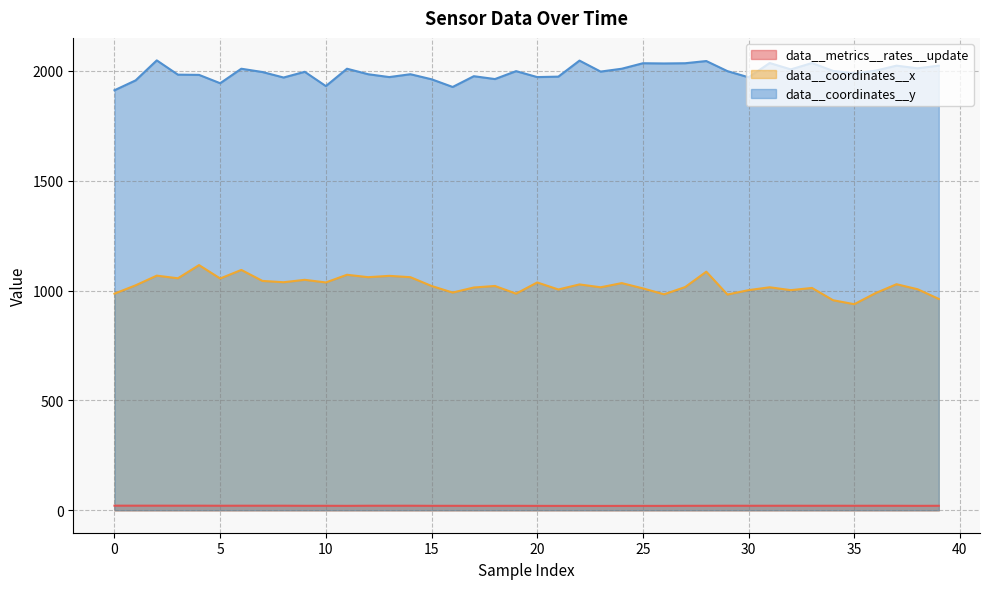

What is the highest value of the data__metrics__rates__update series?

20.8